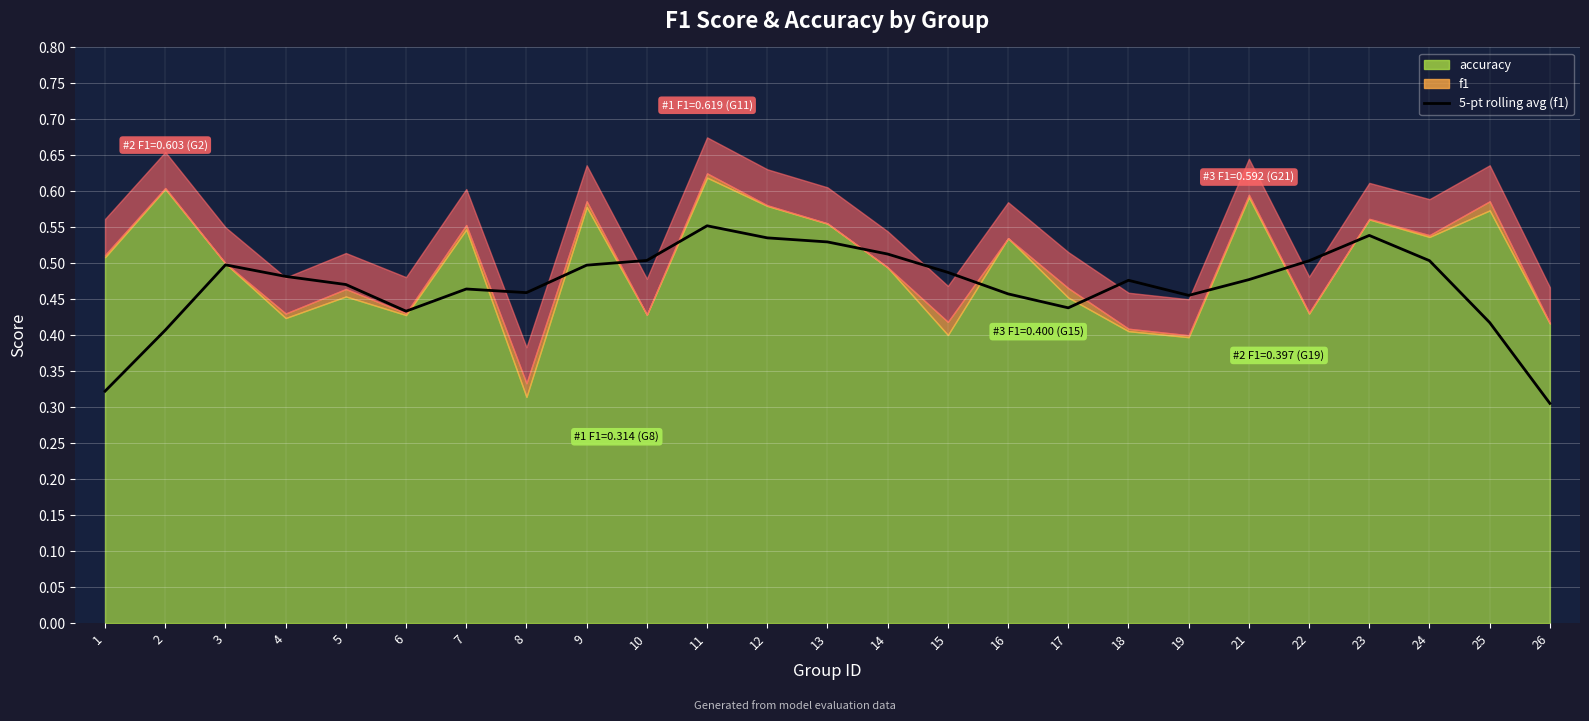

Reading left to right, transcribe all the data shown in this chart.

1=0.3	2=0.4	3=0.5	4=0.5	5=0.5	6=0.4	7=0.5	8=0.5	9=0.5	10=0.5	11=0.6	12=0.5	13=0.5	14=0.5	15=0.5	16=0.5	17=0.4	18=0.5	19=0.5	21=0.5	22=0.5	23=0.5	24=0.5	25=0.4	26=0.3